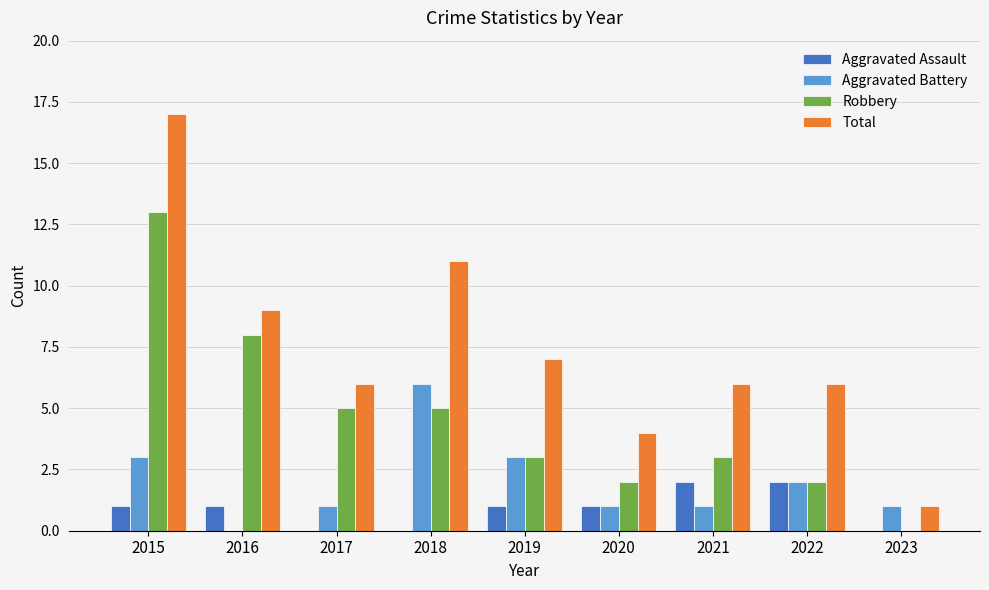

Between 2015 and 2021, which series saw the biggest shift?

Total